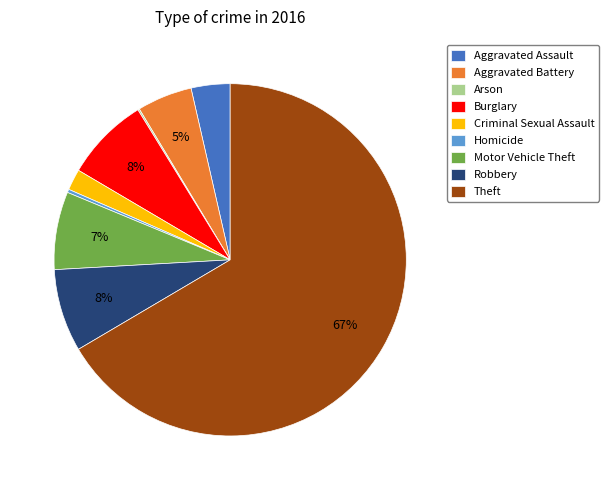

What is the largest slice in the pie chart?

Theft